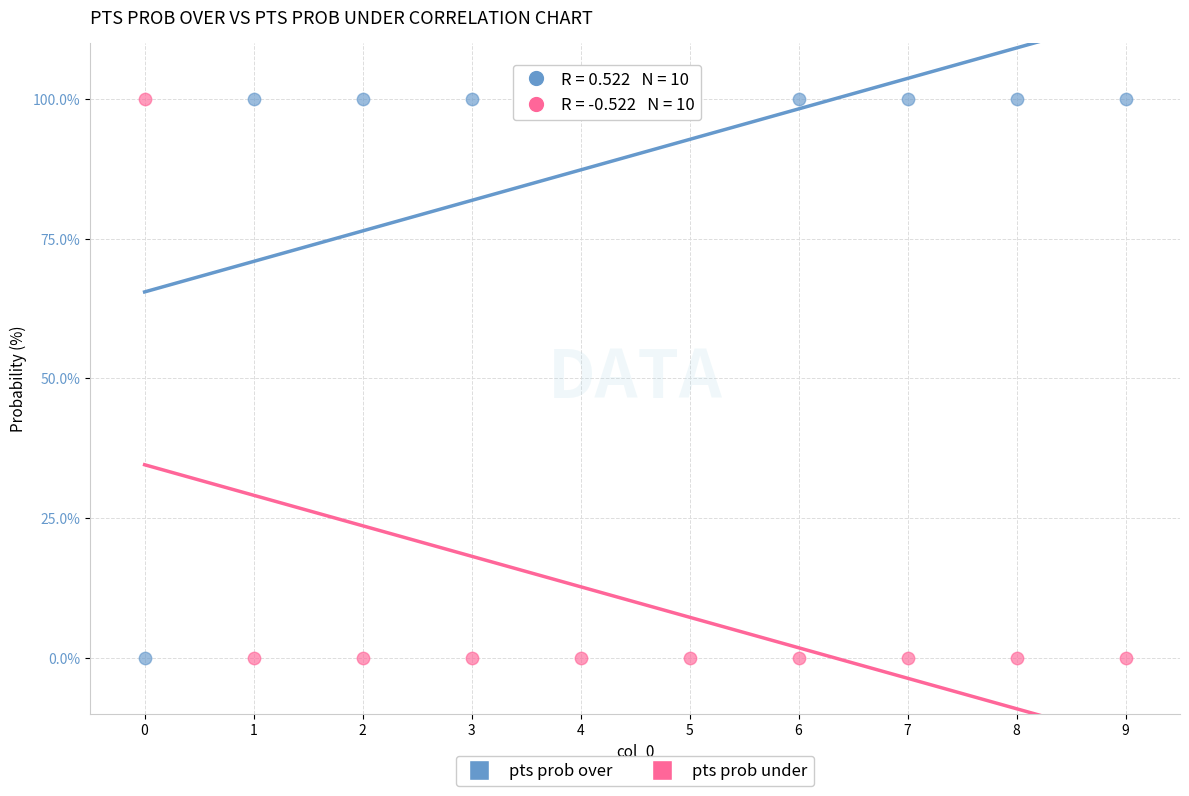

Across all data points, what is the range of Y values (max minus min)?

100